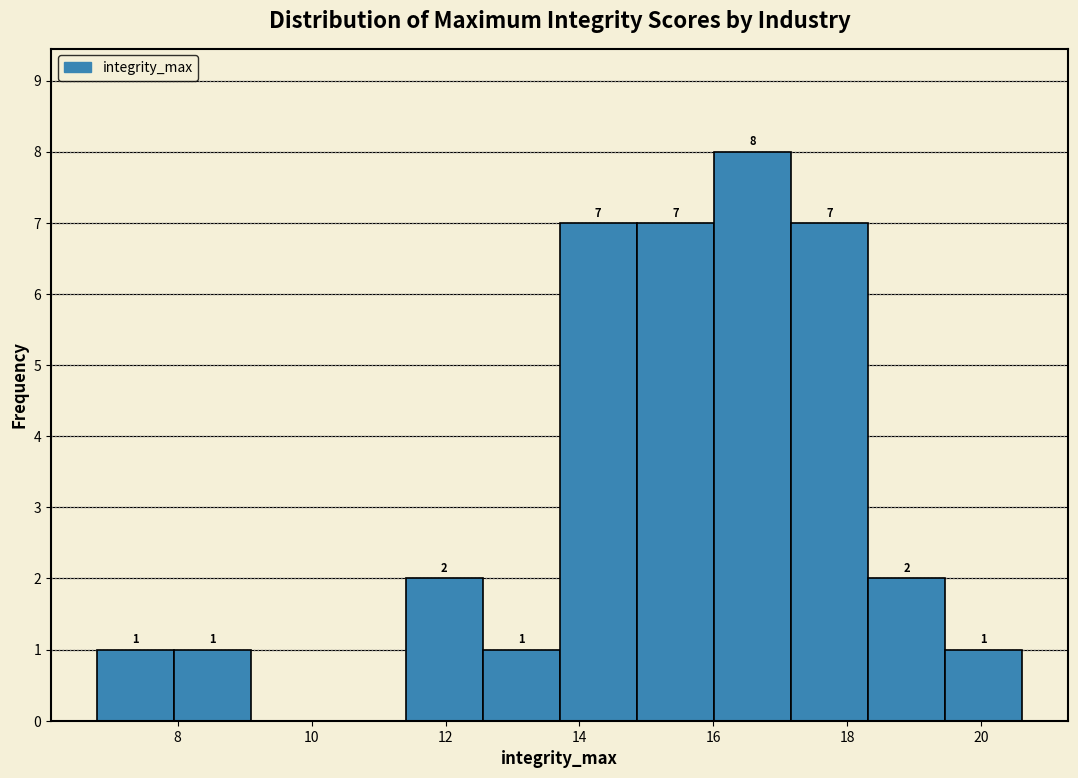

Over which range of the x-axis is the bar tallest?

16.0 to 17.2